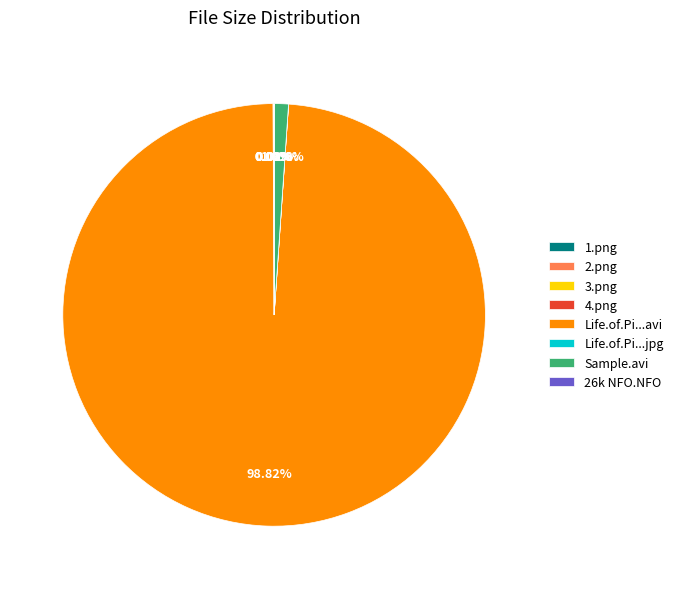

Which slice represents more than half of the pie?

Life.of.Pi...avi